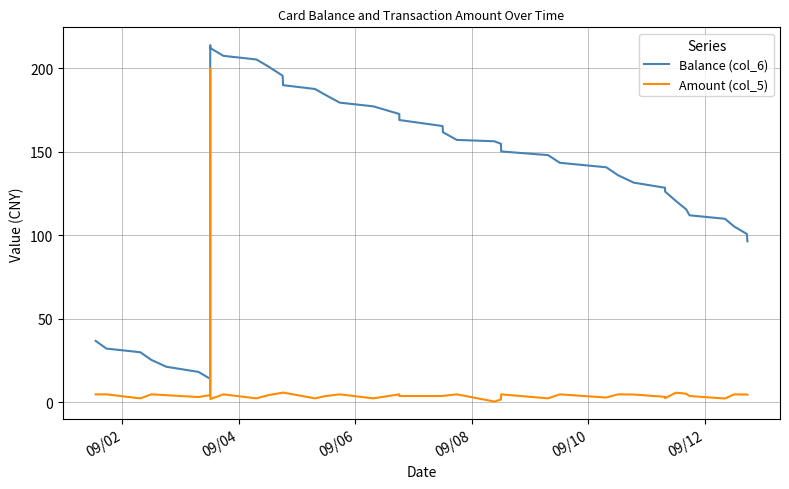

True or false: Balance (col_6) has more than 2 points higher than both neighbors.

False